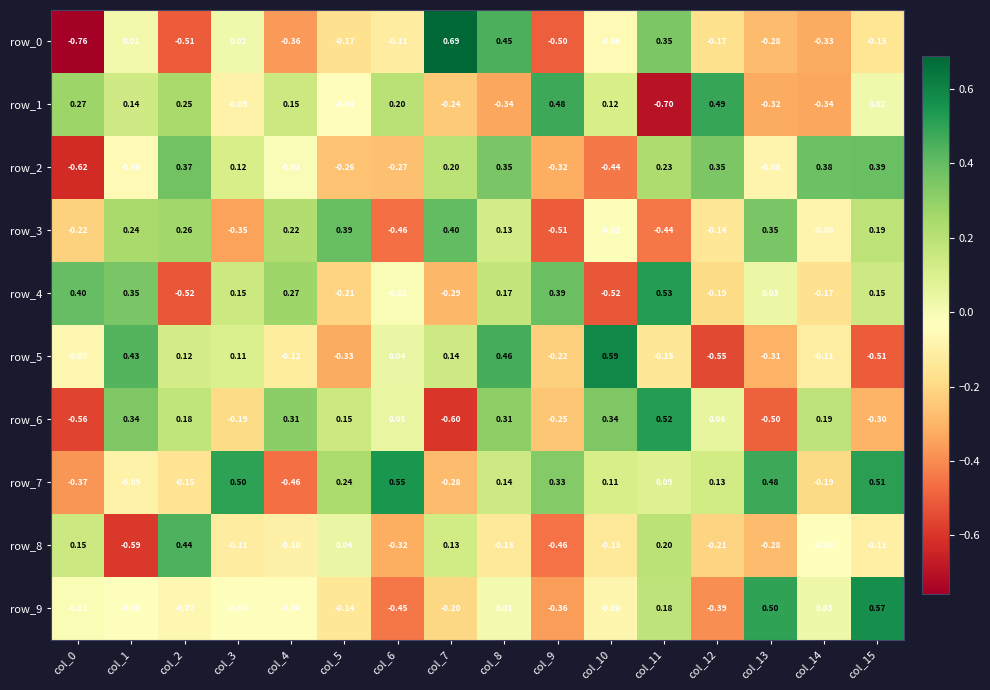

Which category has the highest value in the row_6 series?

col_11